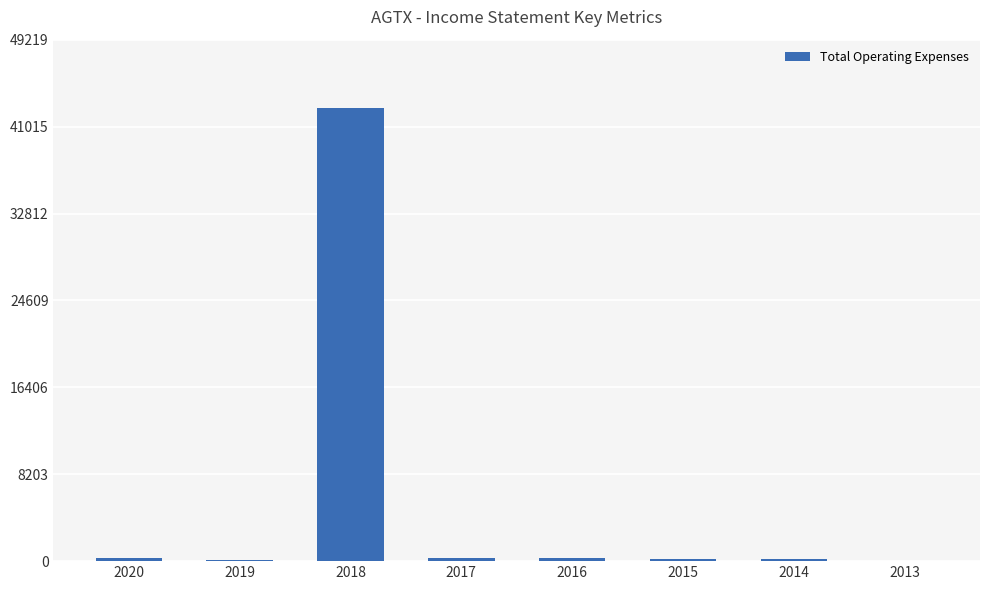

Which label corresponds to the largest value in the chart?

2018